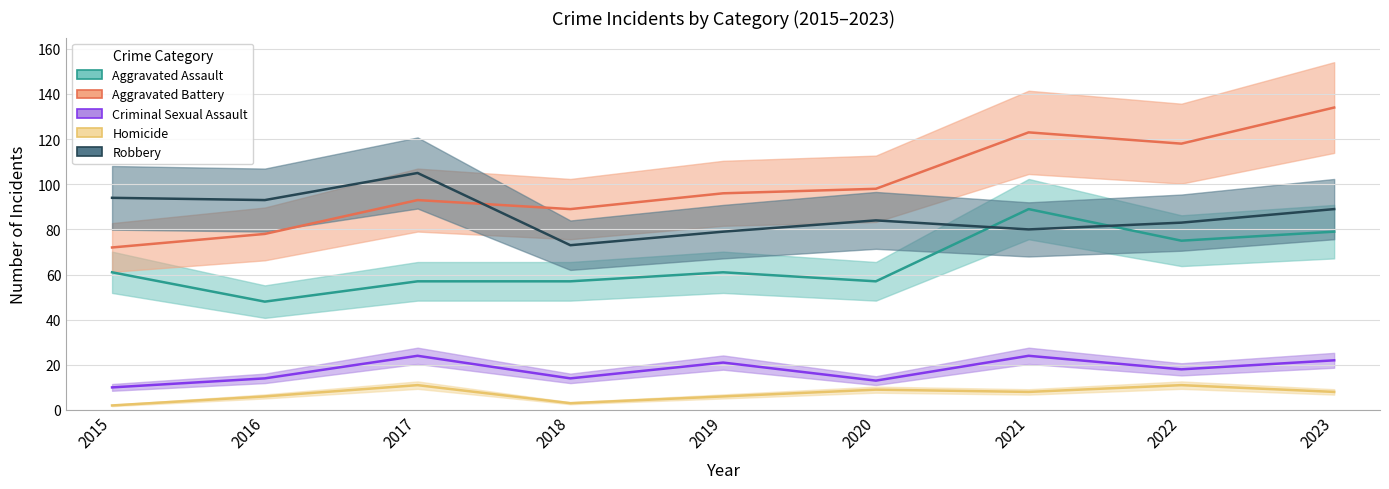

What is the value of the Aggravated Battery point at the 4th from the left?

89